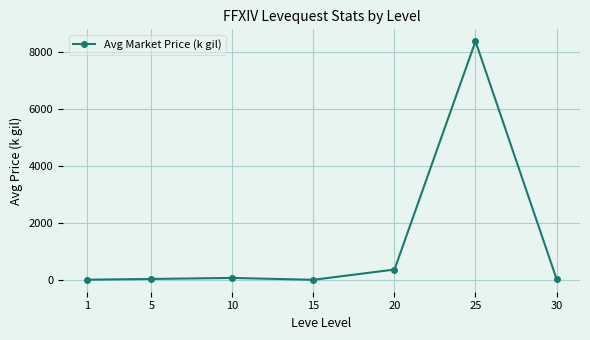

What is the difference between the maximum and minimum values?

8359.1